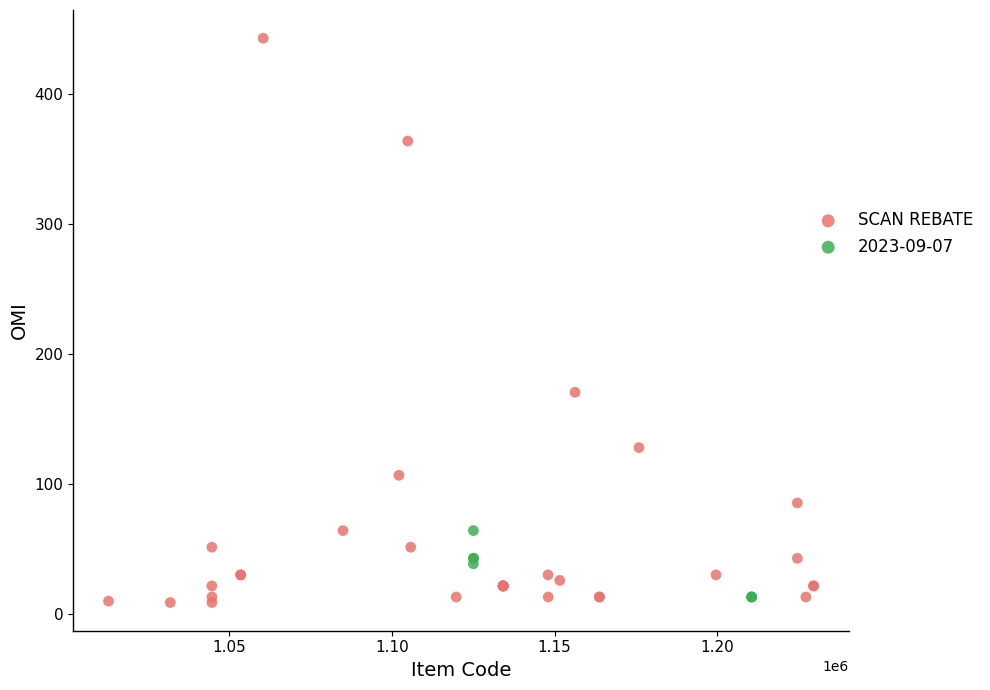

Which series reaches the maximum Y coordinate?

SCAN REBATE